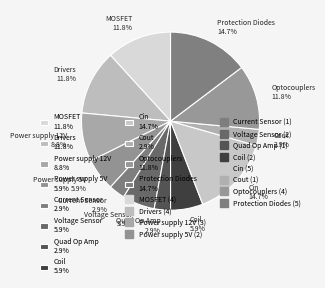

What percentage is the Power supply 5V slice, to the nearest percent?

6%